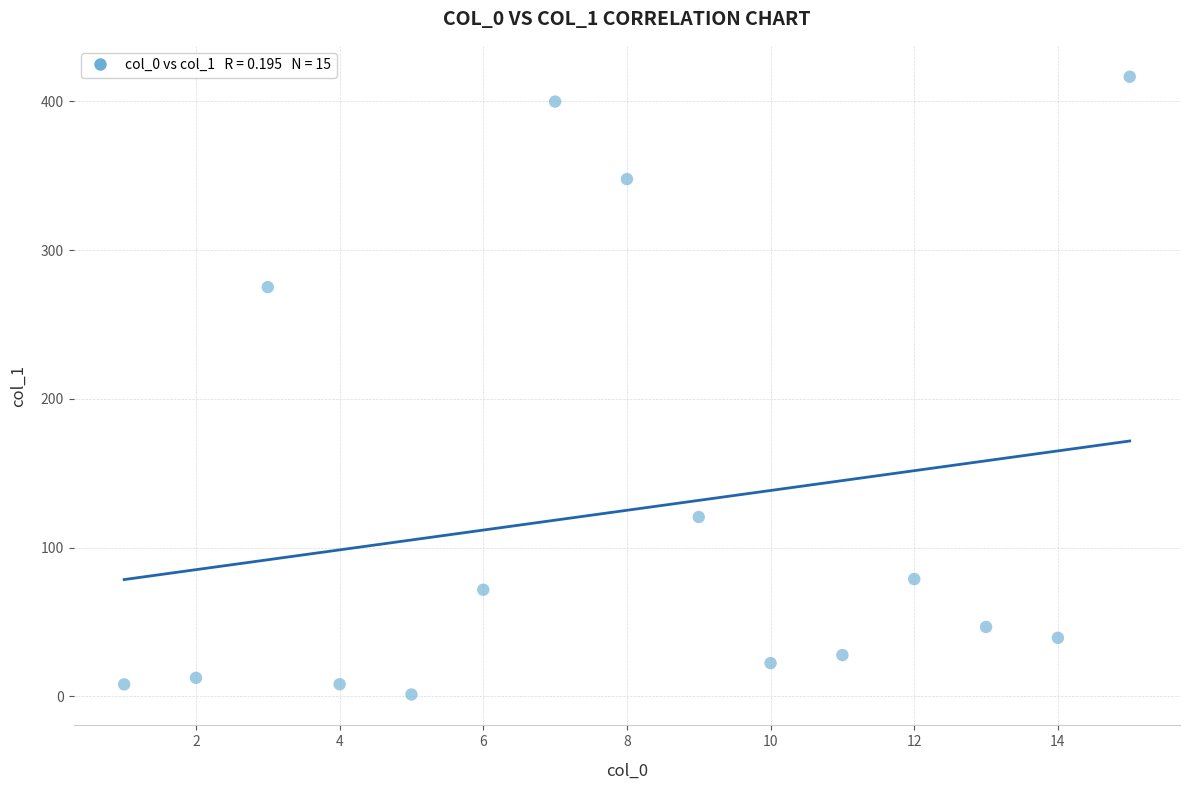

What Y value in the scatter plot is closest to 208?

275.1